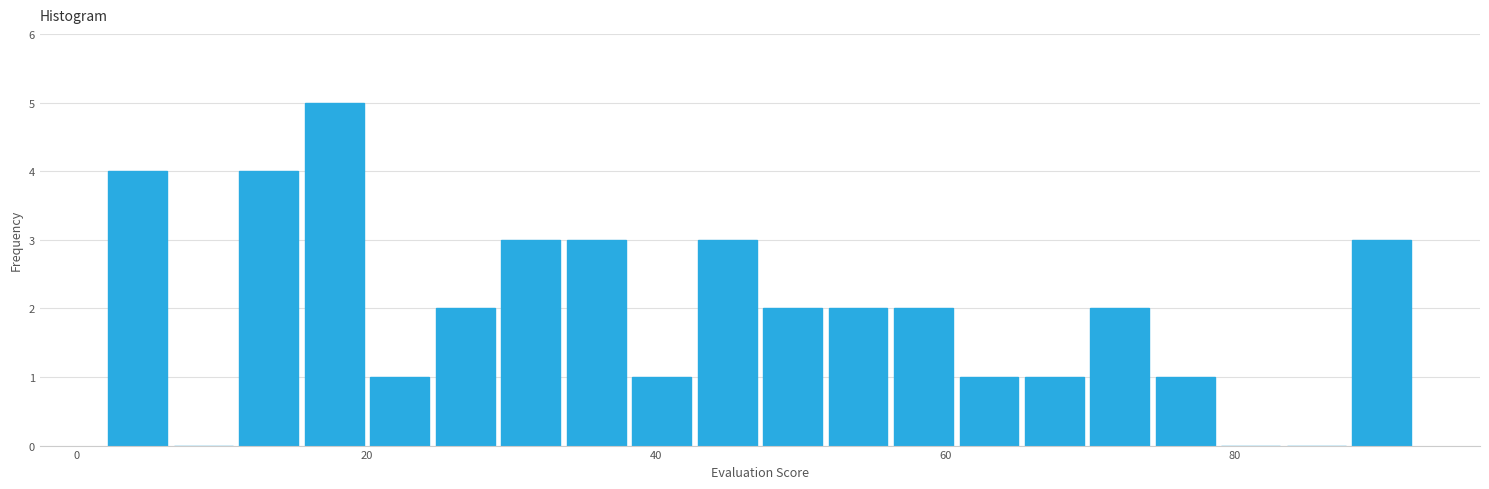

Read against the x-axis, roughly where is the centre of the tallest bar?

18